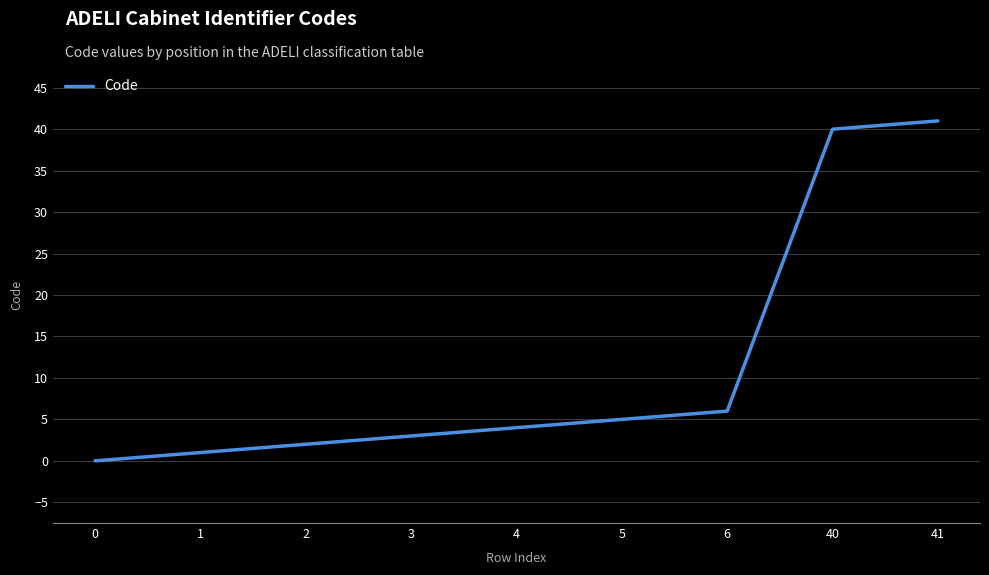

Reading left to right, list all the values displayed in this chart.

0=0	1=1	2=2	3=3	4=4	5=5	6=6	40=40	41=41